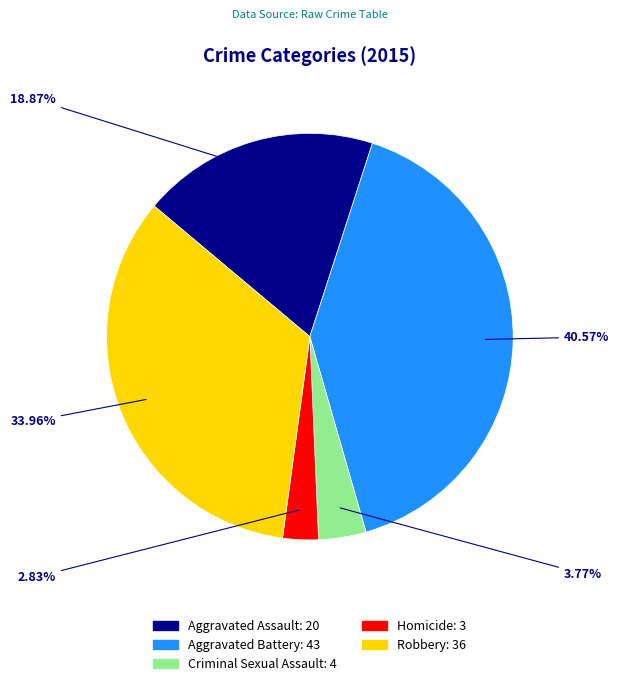

Does any single category account for the majority?

No